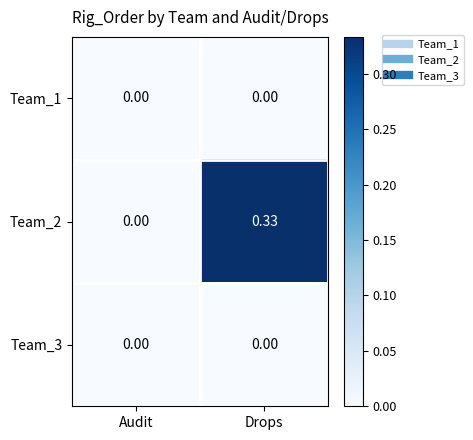

Rank the categories by Team_2 value from highest to lowest.

Drops, Audit